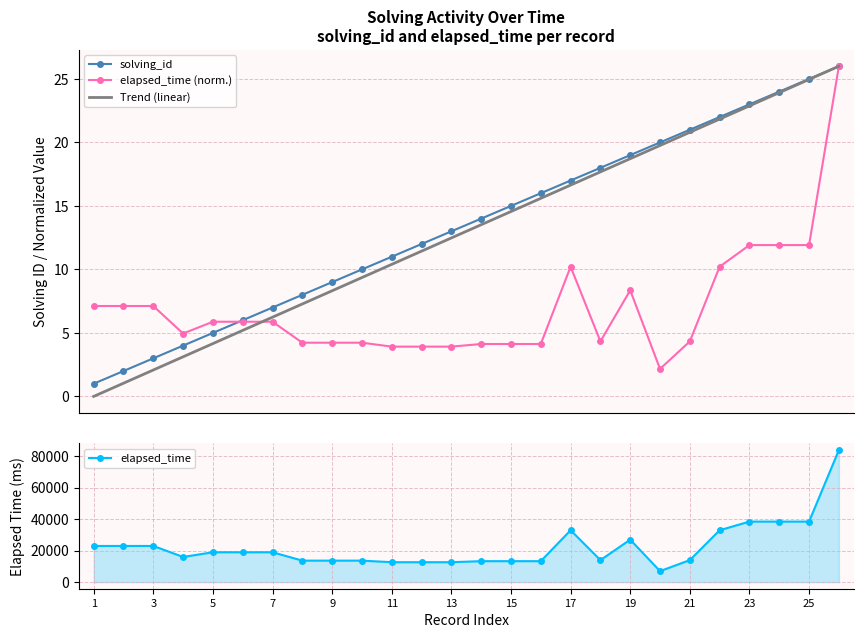

What is the maximum value for solving_id?

26.0